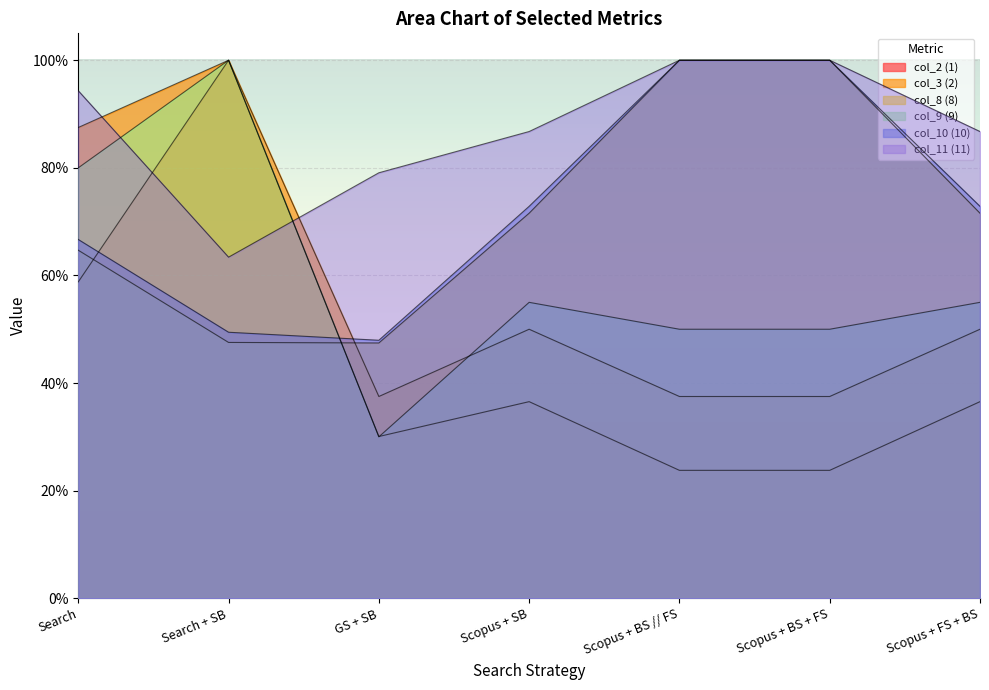

What is the difference between the second highest and minimum values in the col_8 (8) series?

0.5